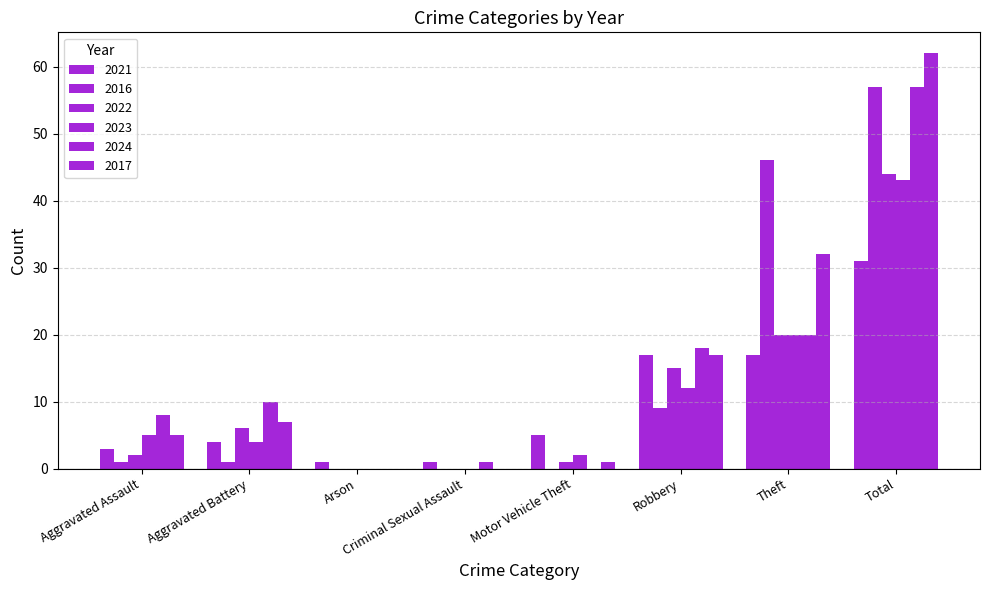

How many groups of bars are there?

8